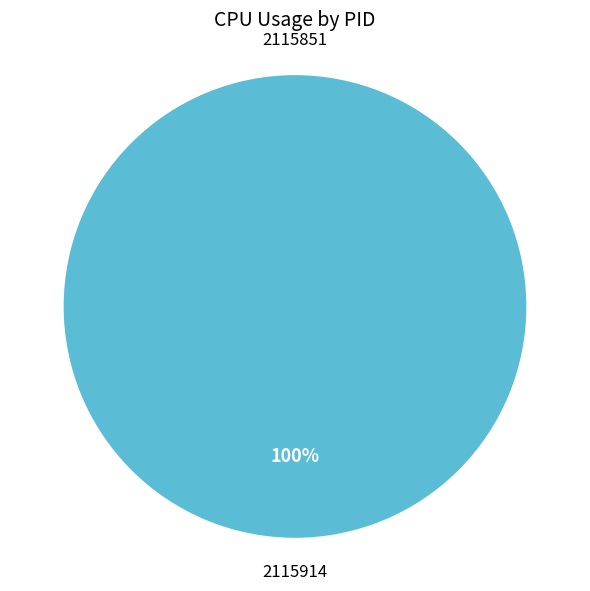

Which slice represents more than half of the pie?

2115914